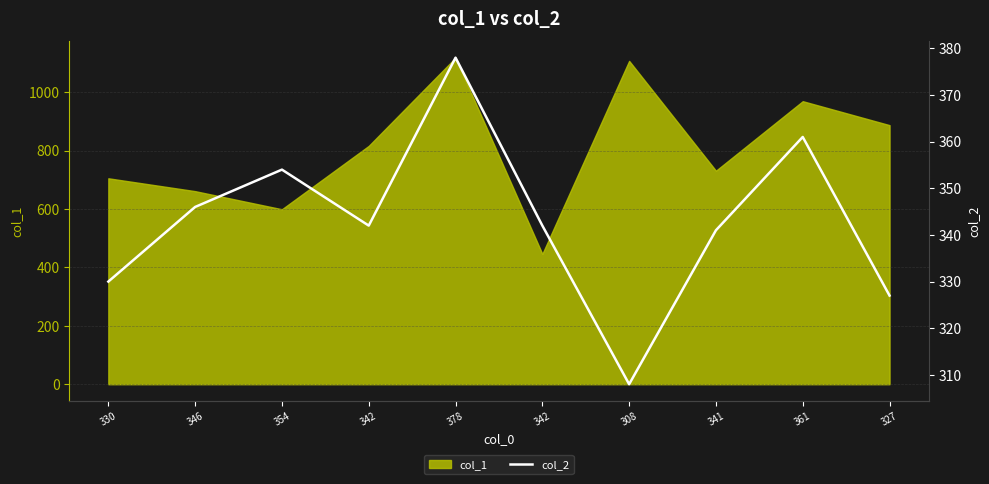

How many values are below 342?

4